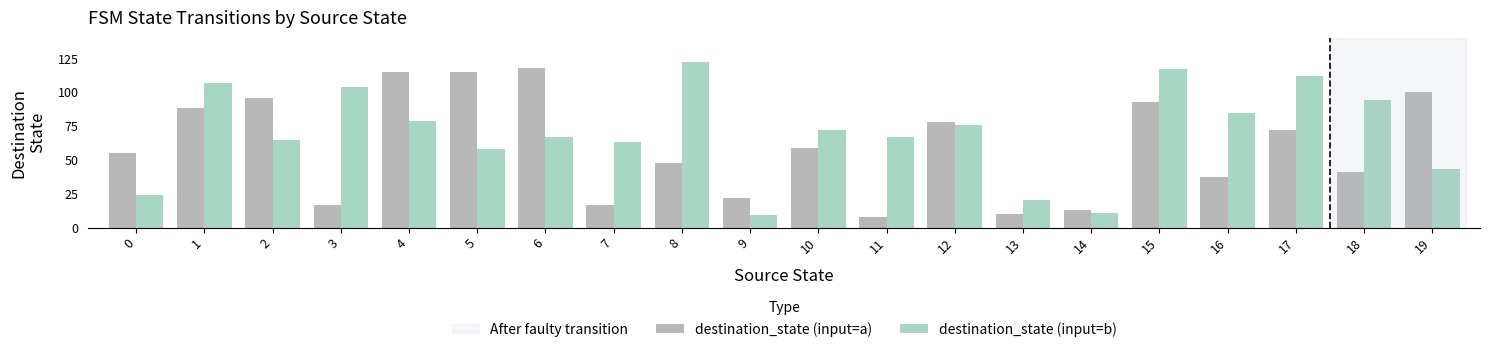

True or false: destination_state (input=a) has a value of 115 at 4.

True